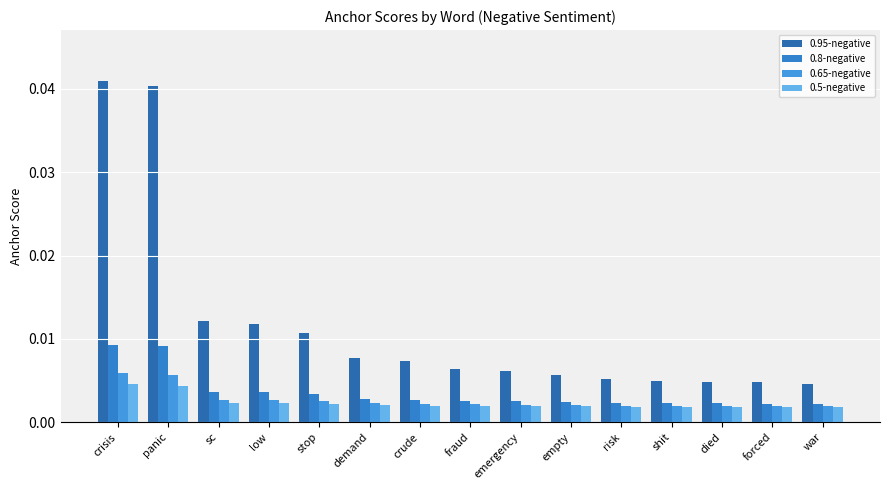

Between panic and low, which is larger?

panic